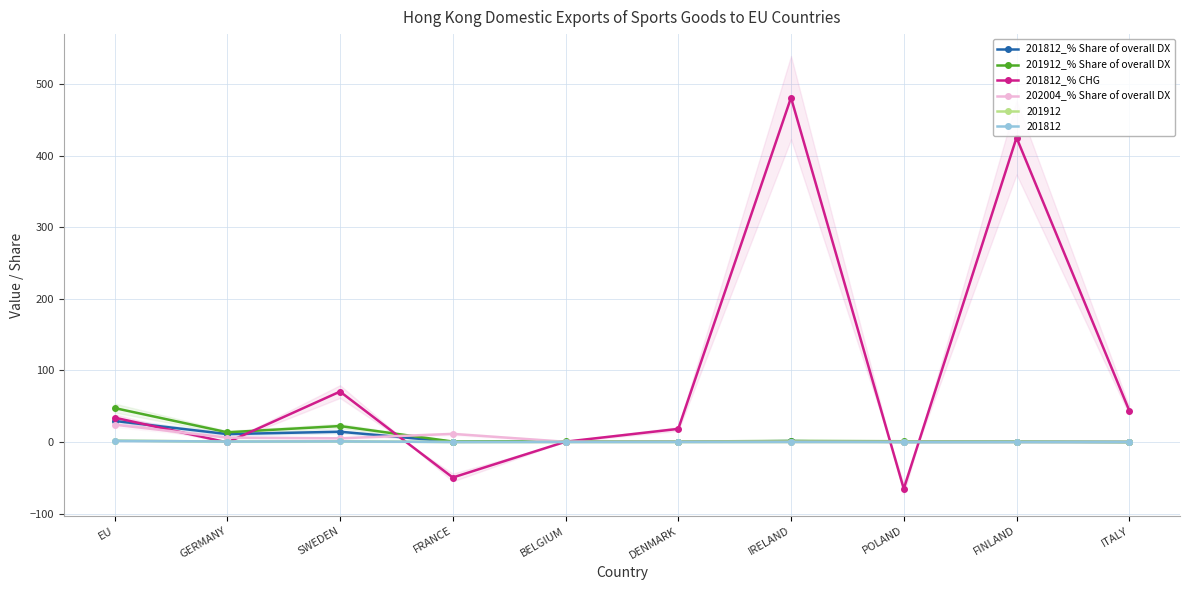

How many interior local valleys does the 201912_% Share of overall DX series have?

3